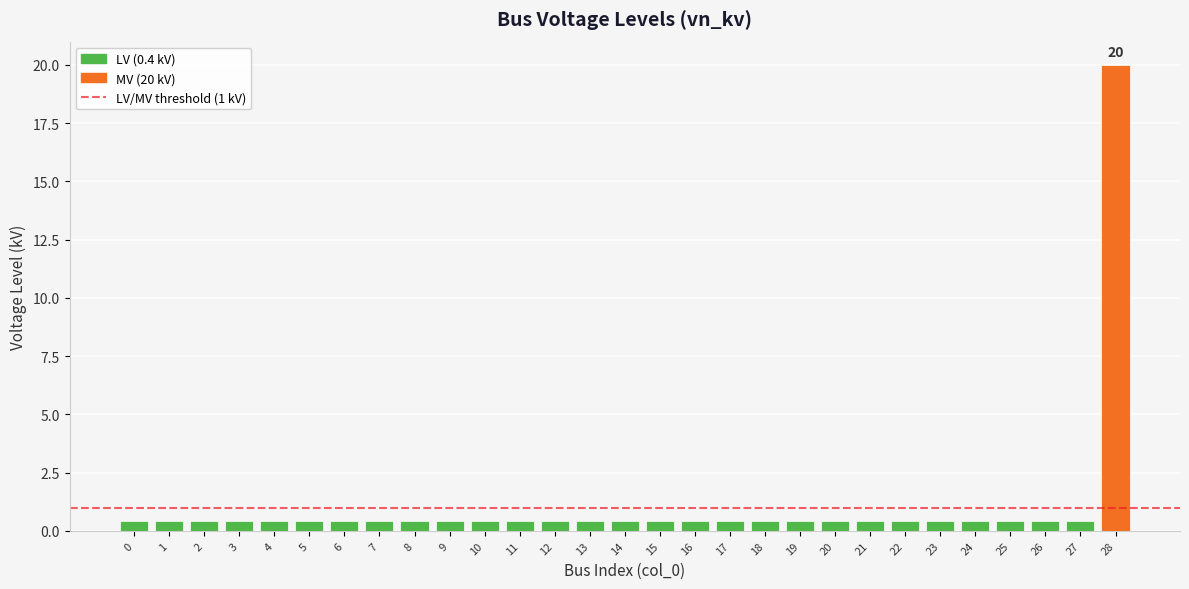

The chart shows a value of 0.2 at 17. True or false?

False